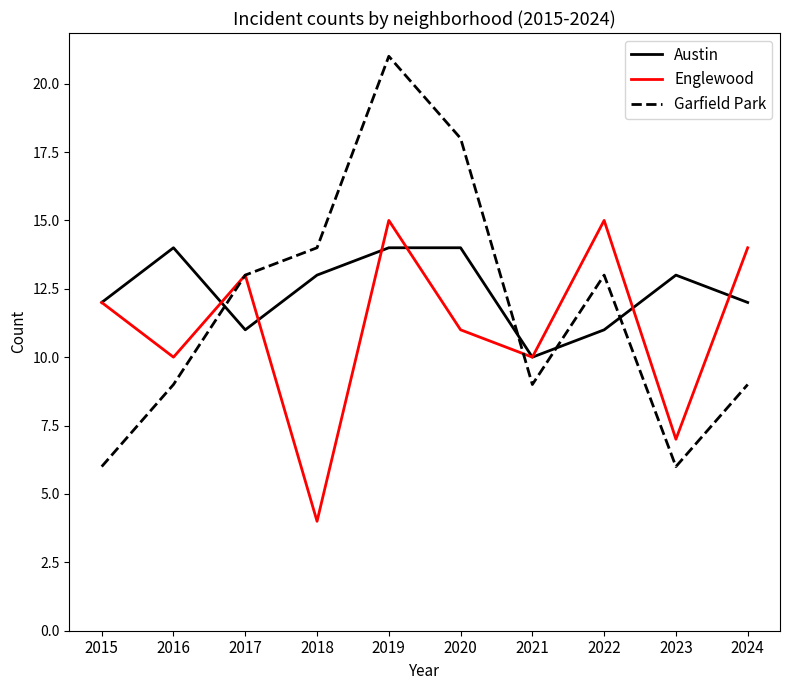

Is this an area chart (filled region under the line)?

No